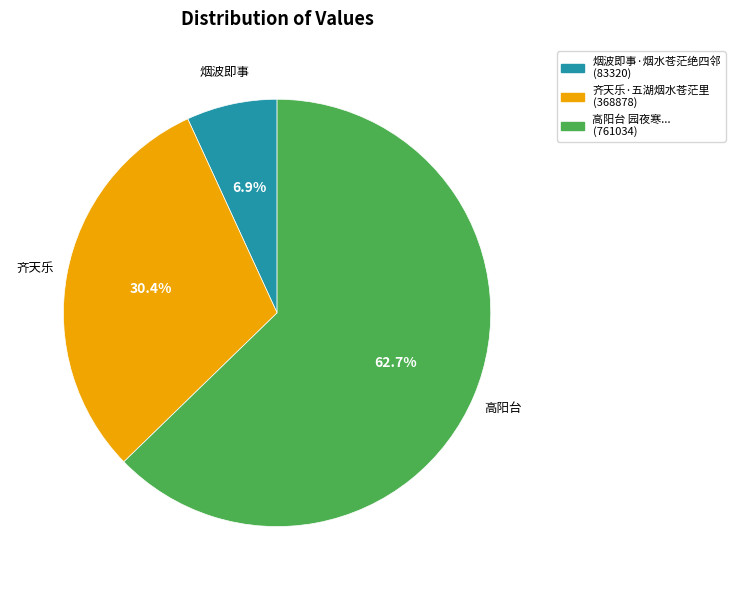

To the nearest percent, what is the average slice percentage?

33%